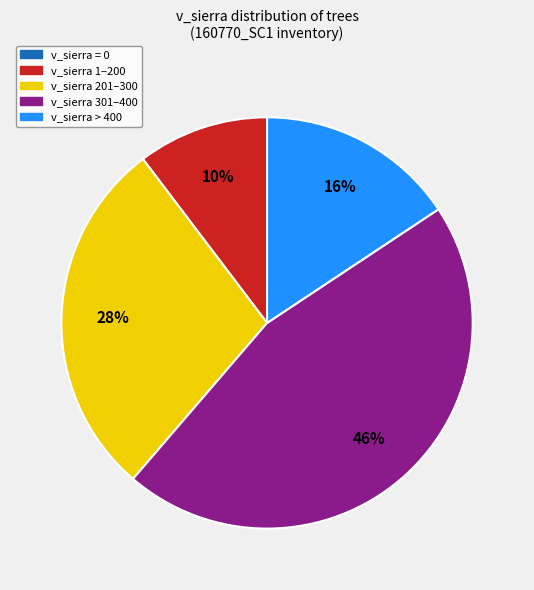

Does any single category account for the majority?

No